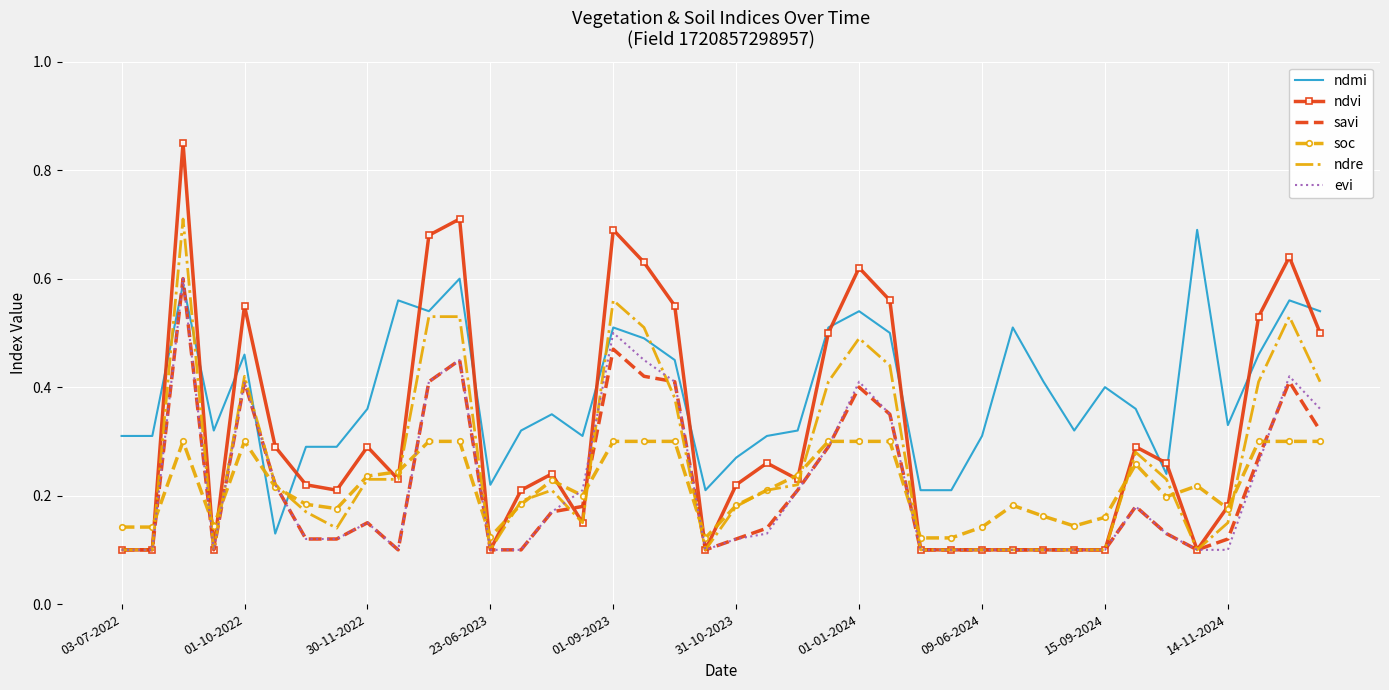

Which series has the largest total across all categories?

ndmi